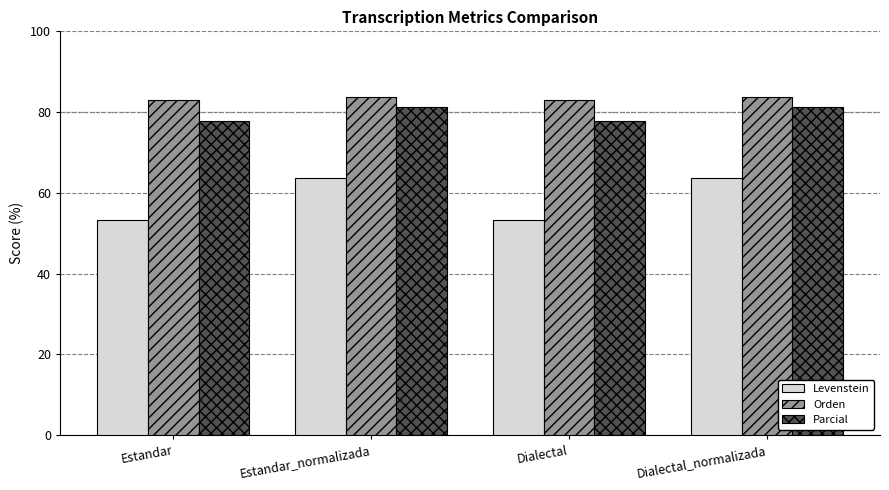

What is the smallest value displayed?

53.3